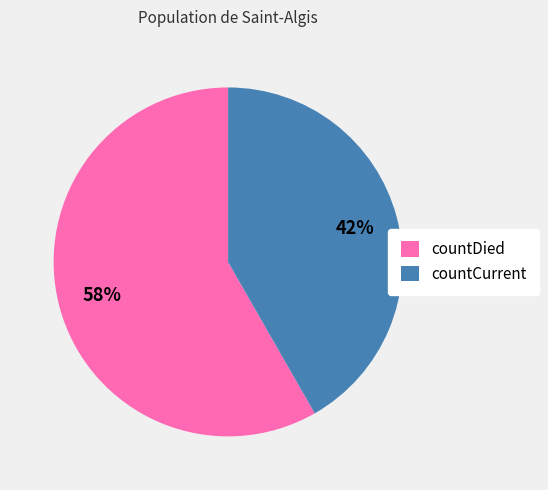

To the nearest percent, what percentage of the pie is countCurrent?

42%